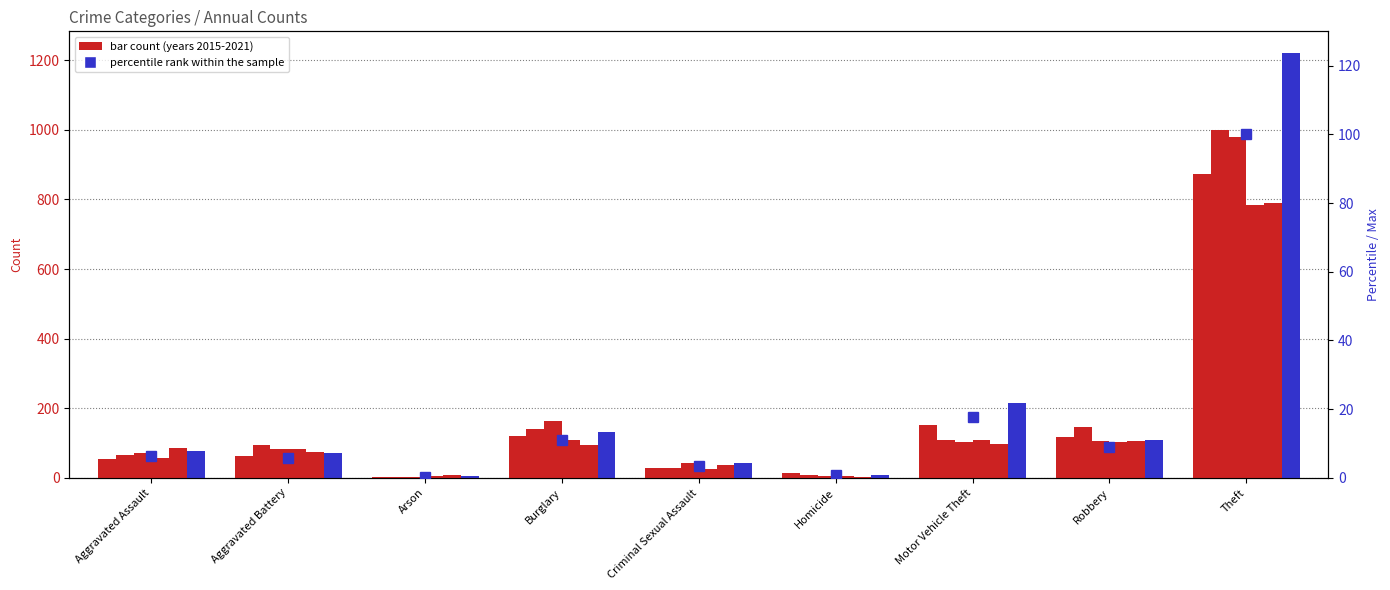

Rank the categories by value from highest to lowest.

Theft, Motor Vehicle Theft, Burglary, Robbery, Aggravated Assault, Aggravated Battery, Criminal Sexual Assault, Homicide, Arson